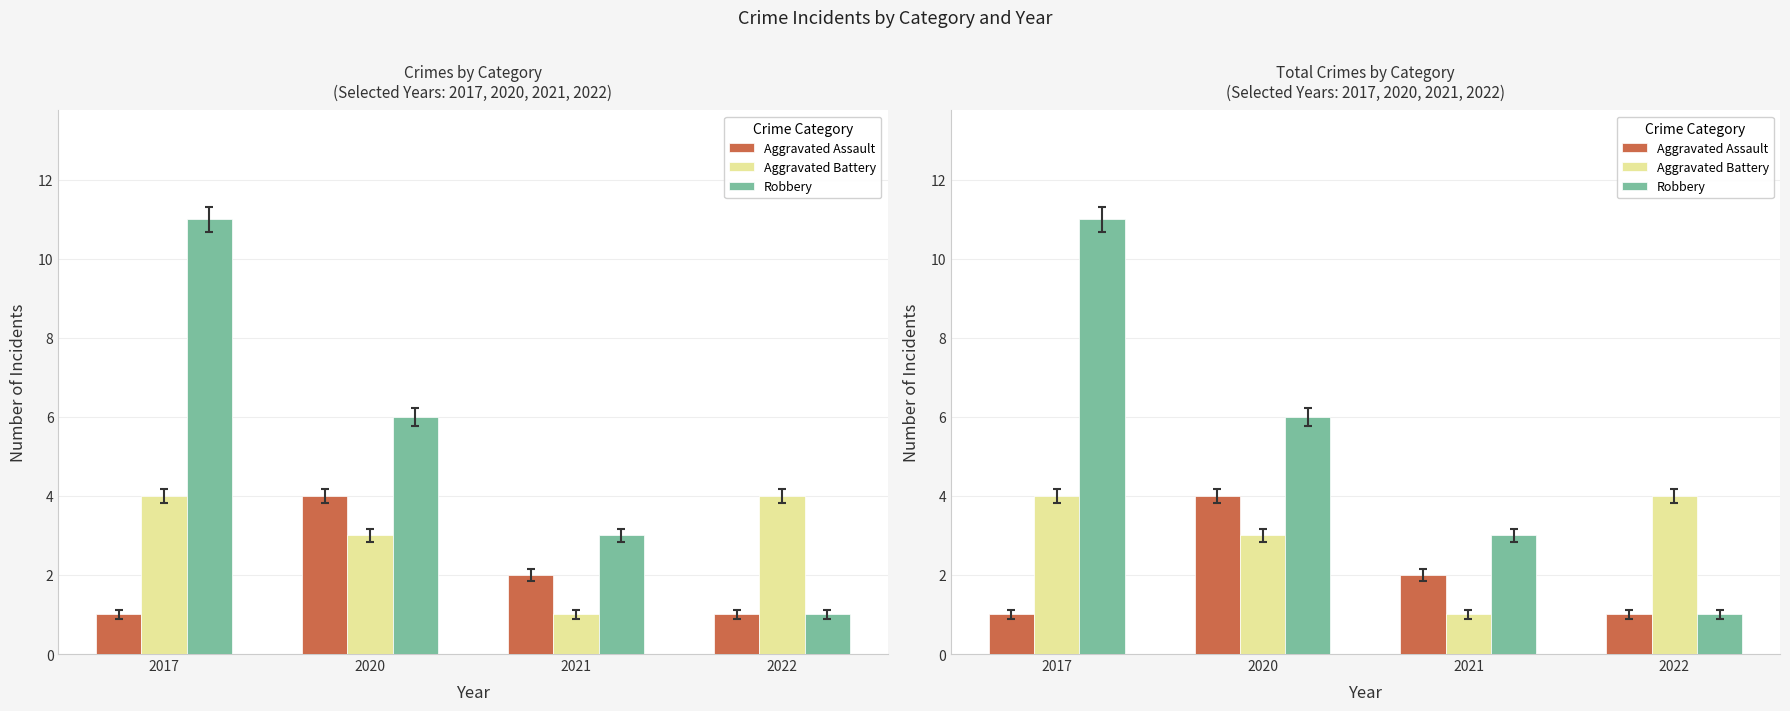

Rank the series by their maximum value, from lowest to highest.

Aggravated Assault, Aggravated Battery, Robbery